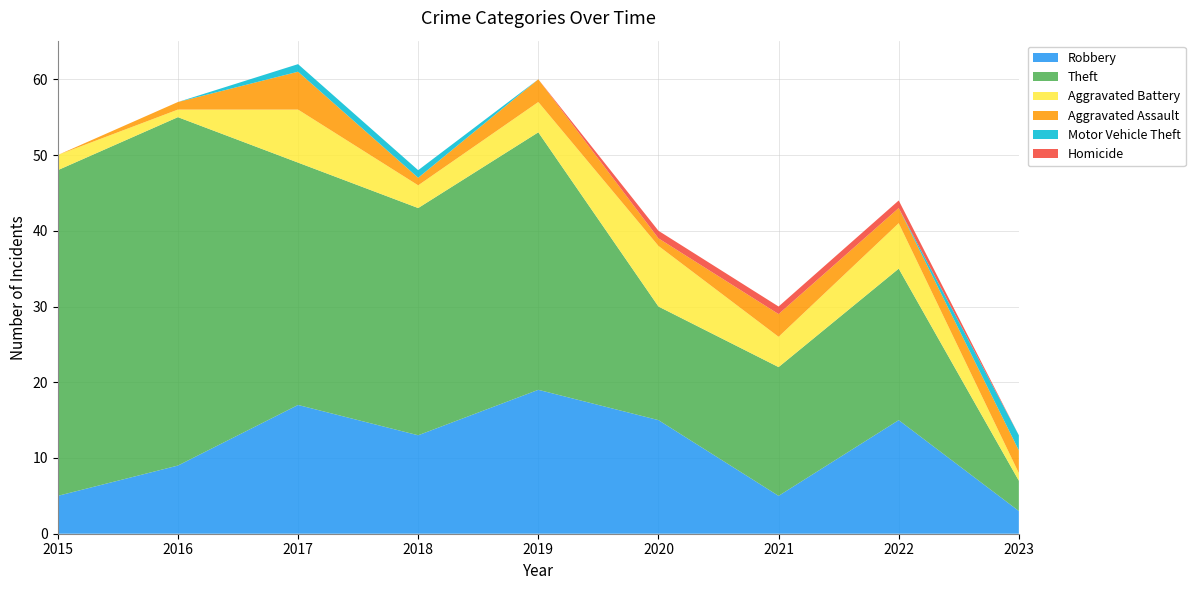

Reading left to right, transcribe all the data shown in this chart.

Robbery: 2015=5	2016=9	2017=17	2018=13	2019=19	2020=15	2021=5	2022=15	2023=3
Theft: 2015=43	2016=46	2017=32	2018=30	2019=34	2020=15	2021=17	2022=20	2023=4
Aggravated Battery: 2015=2	2016=1	2017=7	2018=3	2019=4	2020=8	2021=4	2022=6	2023=1
Aggravated Assault: 2015=0	2016=1	2017=5	2018=1	2019=3	2020=1	2021=3	2022=2	2023=3
Motor Vehicle Theft: 2015=0	2016=0	2017=1	2018=1	2019=0	2020=0	2021=0	2022=0	2023=2
Homicide: 2015=0	2016=0	2017=0	2018=0	2019=0	2020=1	2021=1	2022=1	2023=0